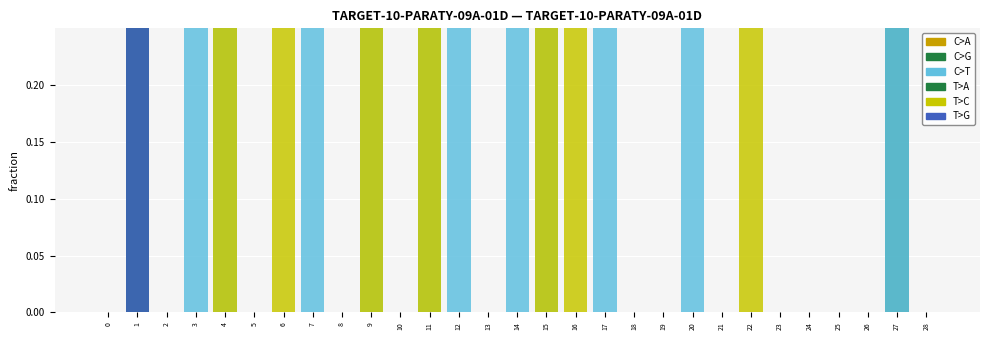

Reading left to right, what are all the values shown in this chart?

col_9: 0	1	0	0	0	0	0	0	0	0	0	0	0	0	0	0	0	0	0	0	0	0	0	0	0	0	0	0	0
col_15: 0	1	0	0	0	0	0	0	0	0	0	0	0	0	0	0	0	0	0	0	0	0	0	0	0	0	0	1	0
col_16: 0	1	0	1	1	0	0	1	0	1	0	1	1	0	1	1	0	1	0	0	1	0	0	0	0	0	0	1	0
col_22: 0	1	0	0	0	0	0	0	0	0	0	0	0	0	0	0	0	0	0	0	0	0	0	0	0	0	0	0	0
col_23: 0	0	0	0	1	0	1	0	0	1	0	1	0	0	0	1	1	0	0	0	0	0	1	0	0	0	0	0	0
col_27: 0	1	0	0	0	0	0	0	0	0	0	0	0	0	0	0	0	0	0	0	0	0	0	0	0	0	0	0	0